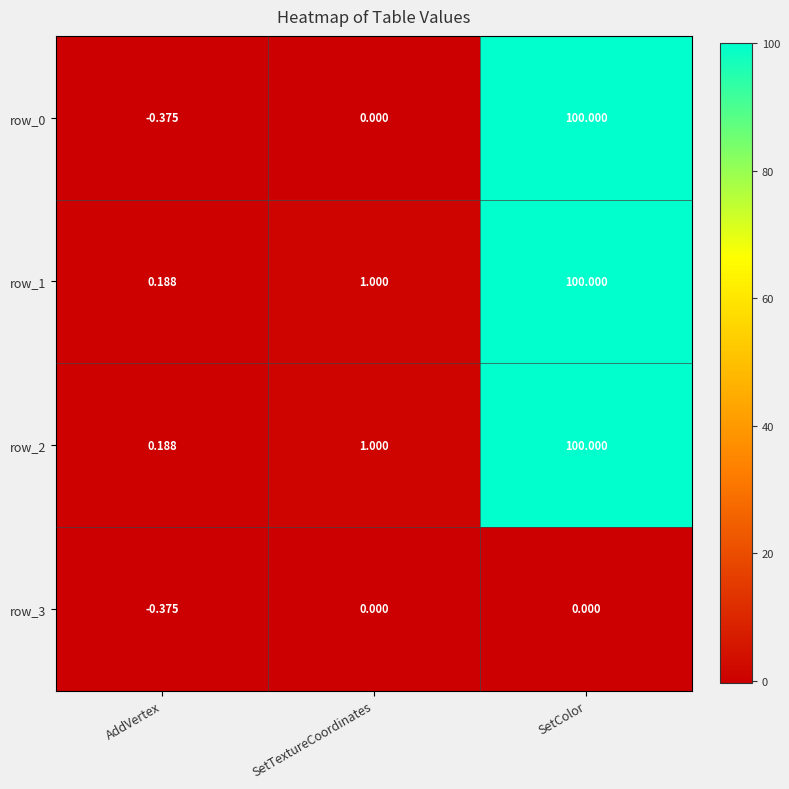

Count the number of categories in the chart.

3